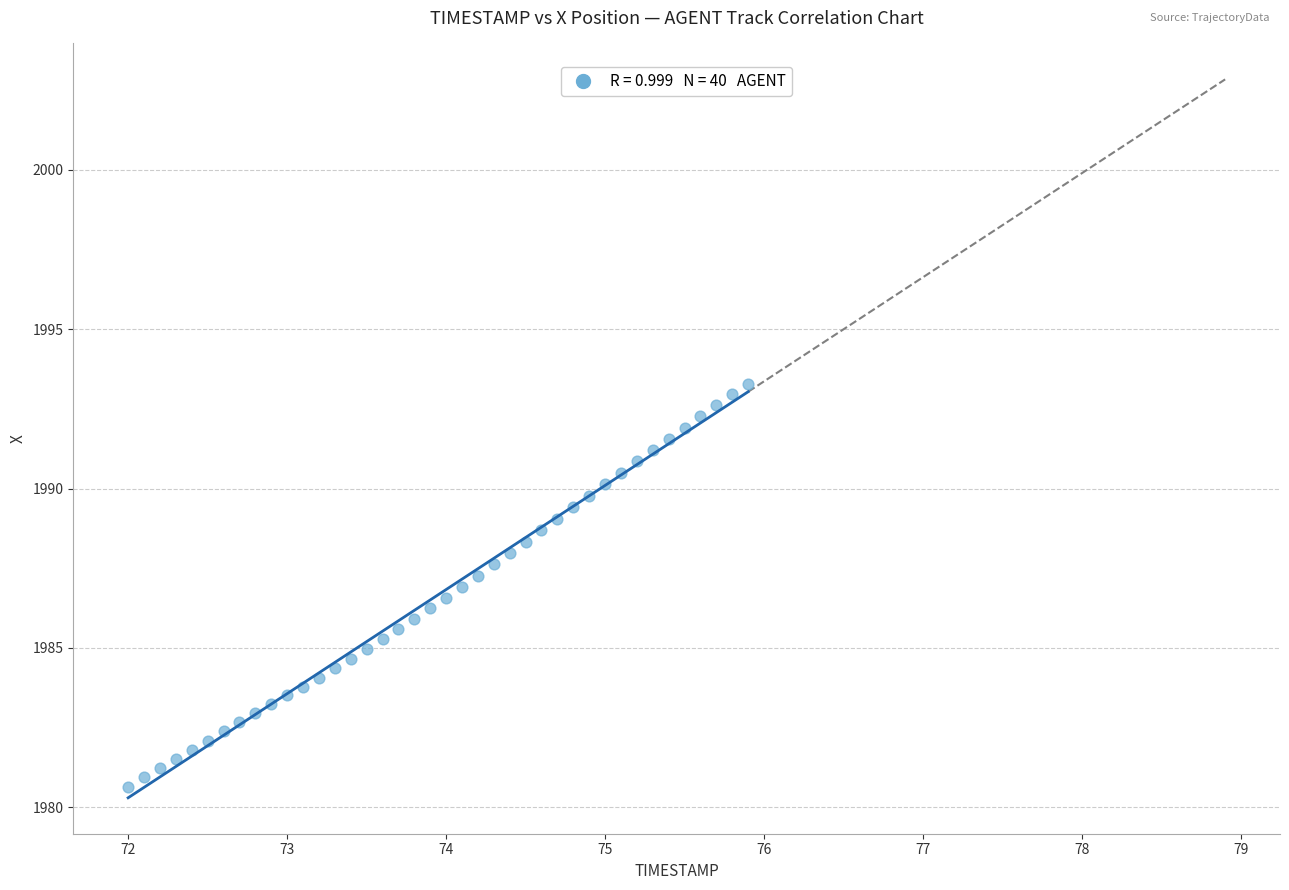

What is the range of X values (max minus min)?

3.9